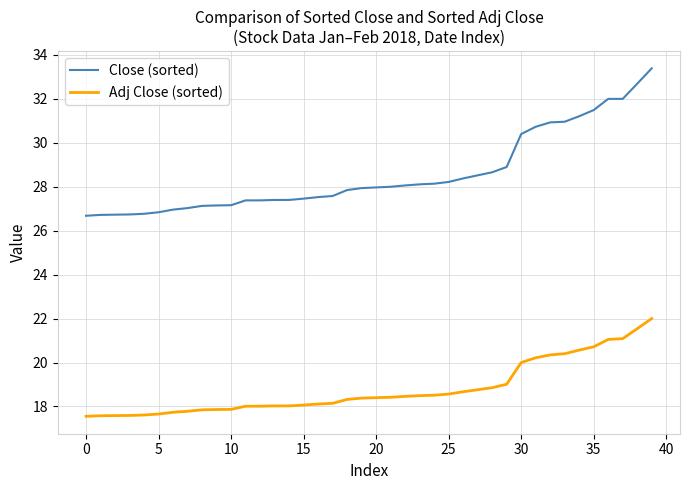

List the series in order of their peak value, highest first.

Close (sorted), Adj Close (sorted)